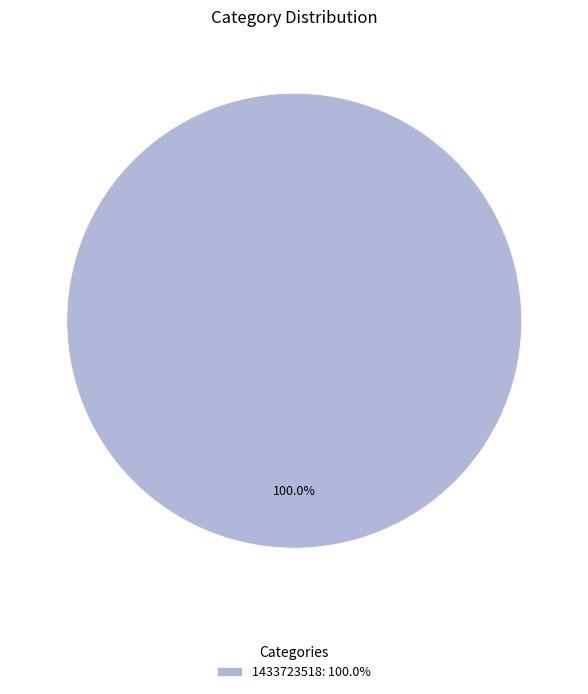

Is there a majority slice in this chart?

Yes